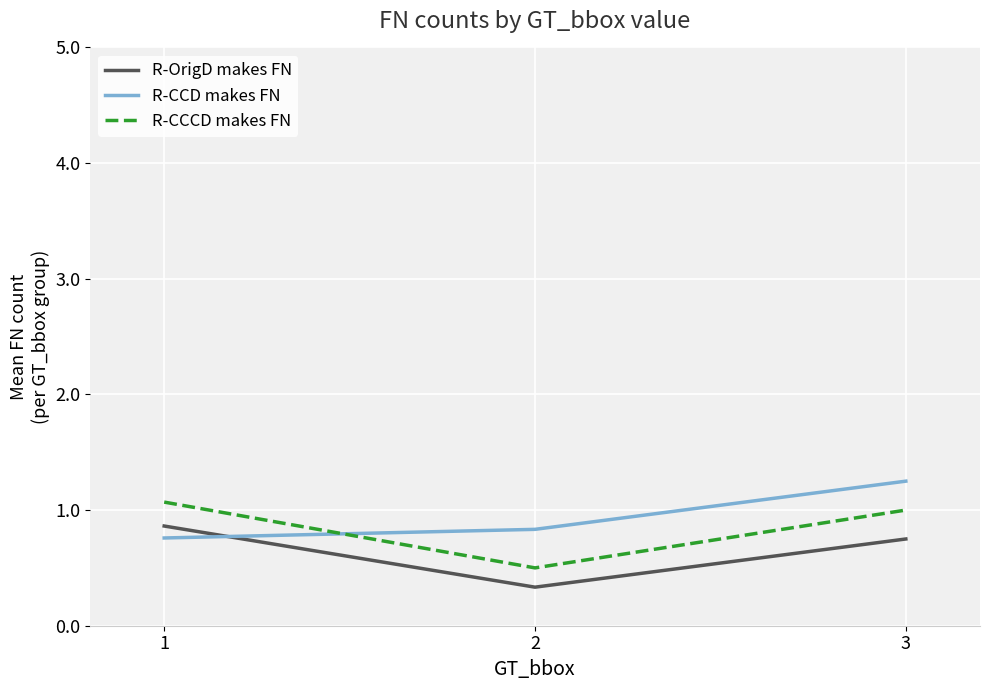

What is the minimum value for R-CCCD makes FN?

0.5